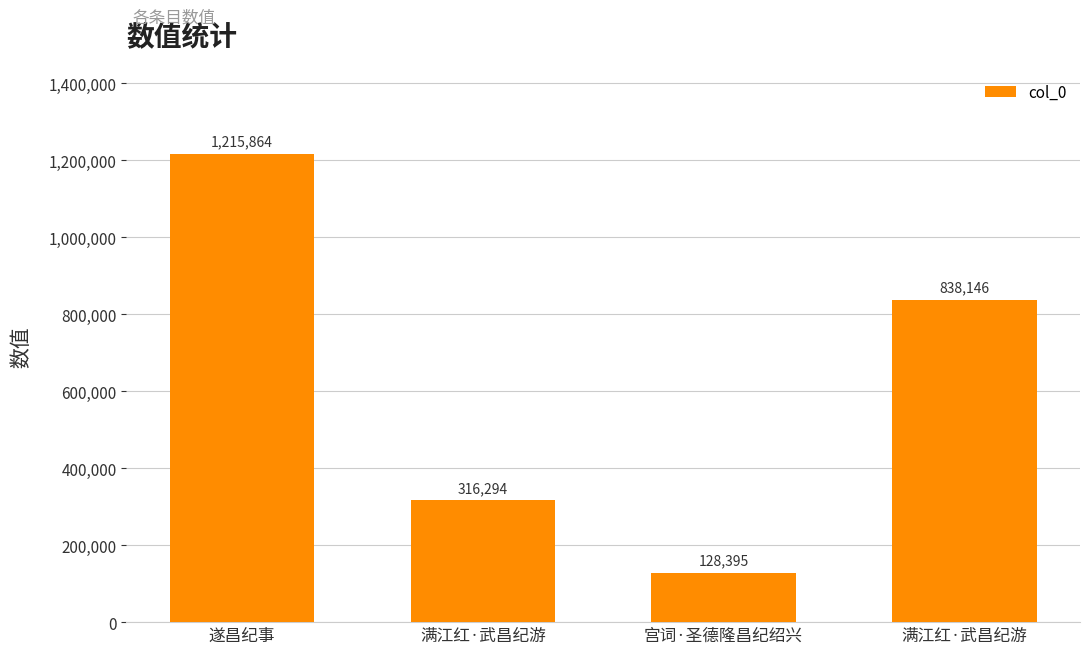

Approximately how many times larger is the value at 满江红·武昌纪游 compared to 遂昌纪事?

0.3